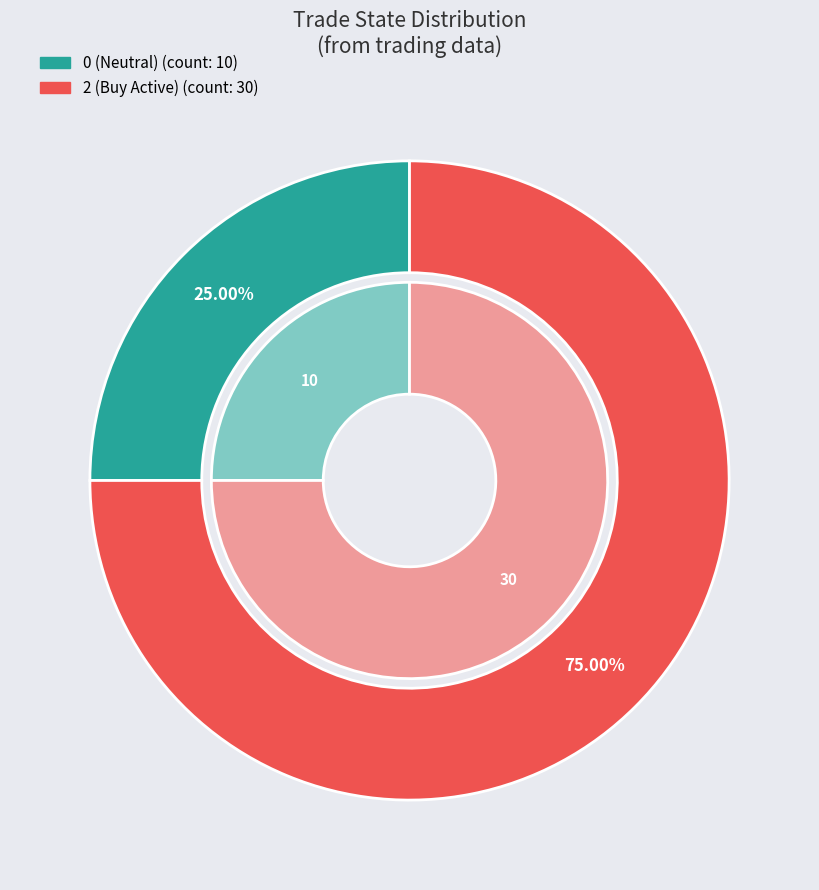

Which slice represents more than half of the pie?

2